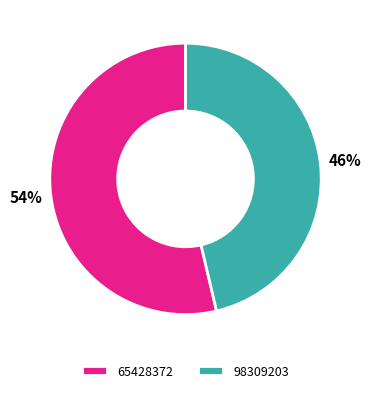

Is the sum of 65428372 and 98309203 greater than half?

Yes